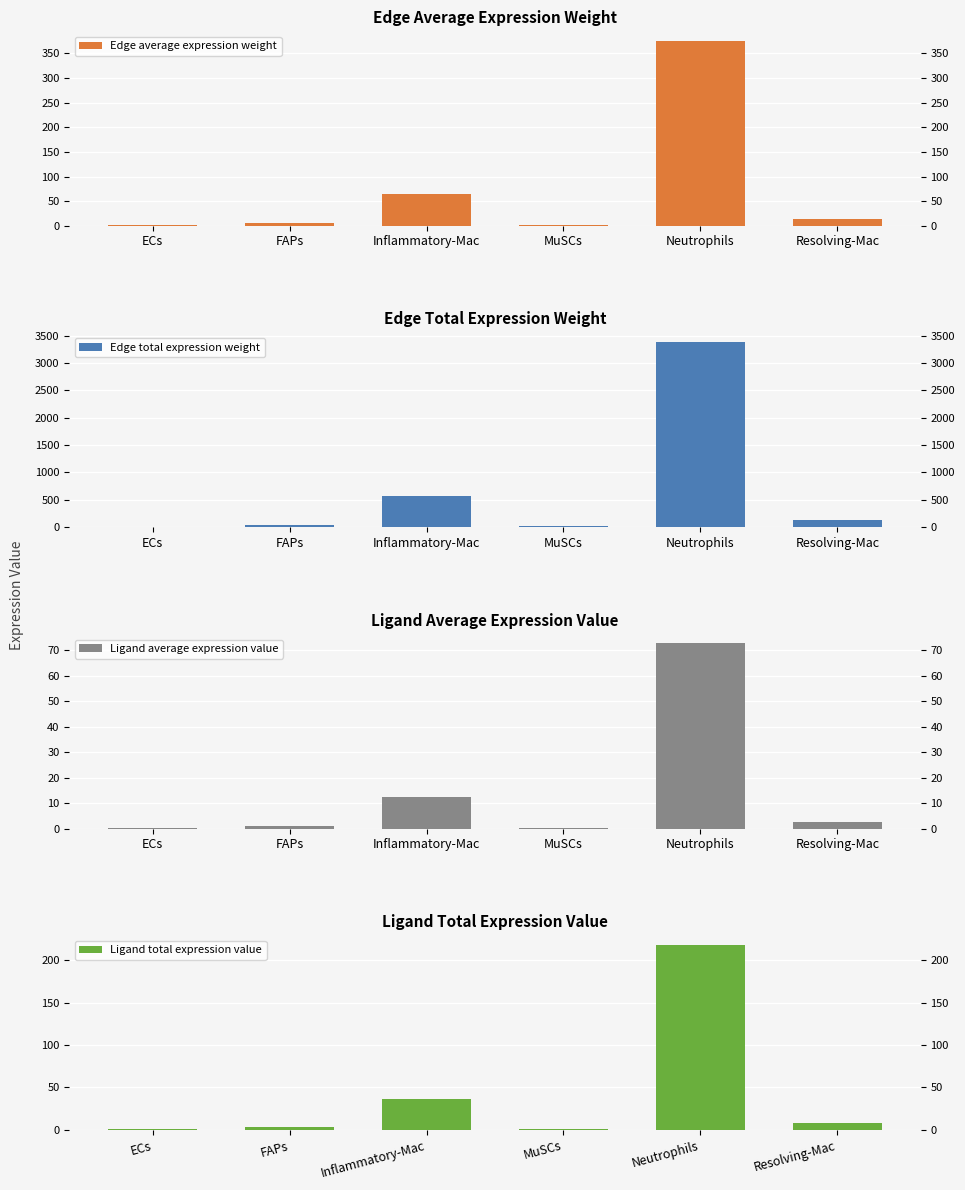

What are all the series names shown in the legend?

Edge average expression weight, Edge total expression weight, Ligand average expression value, Ligand total expression value